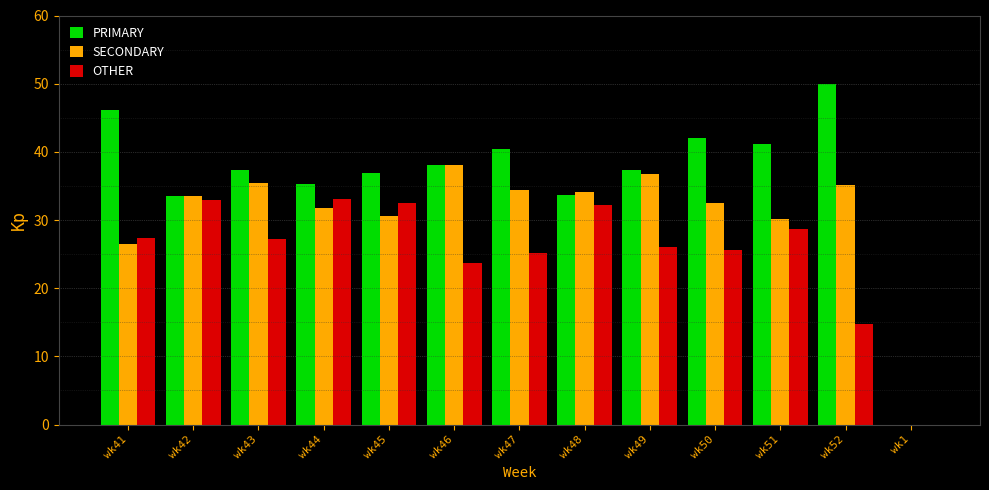

How many distinct data groups are displayed?

3